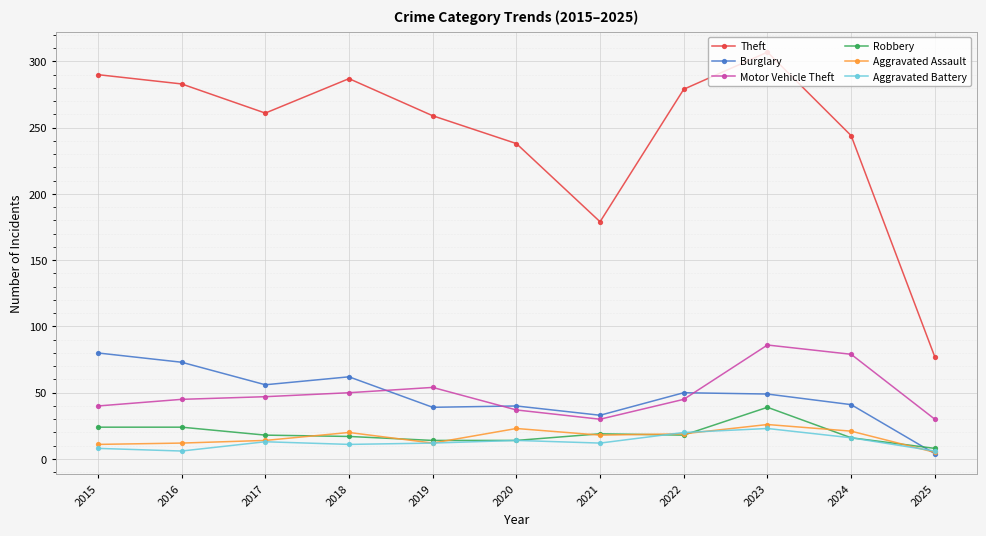

True or false: Motor Vehicle Theft and Theft cross at least once.

False